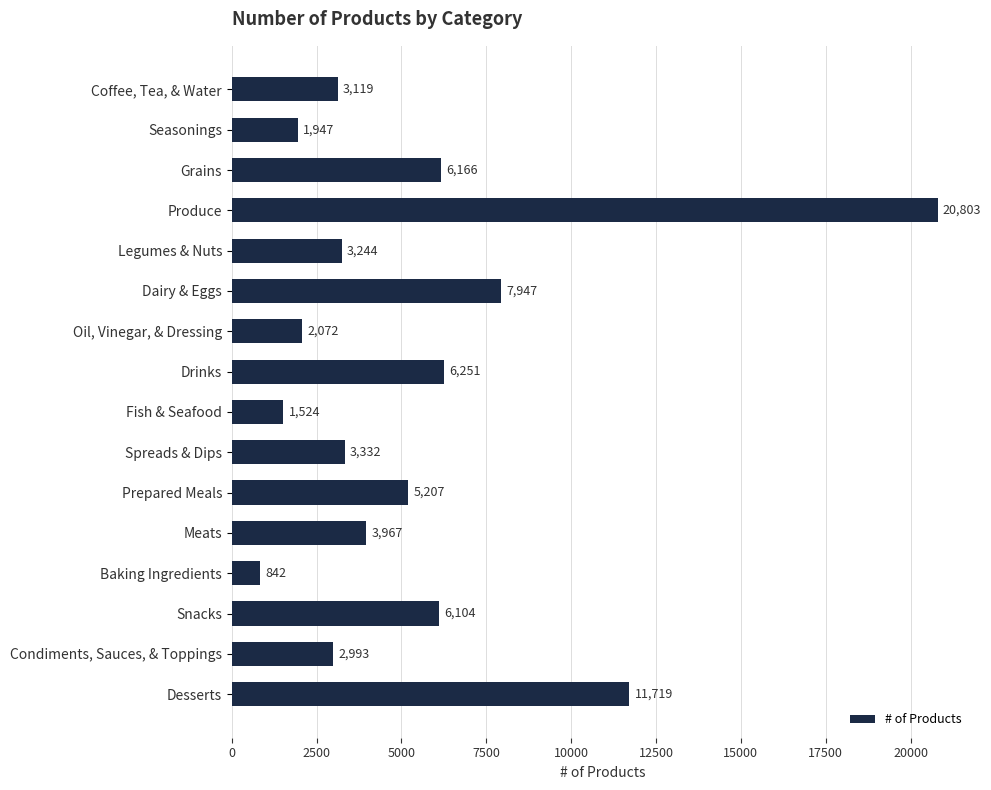

The value at Grains is 6166. True or false?

True